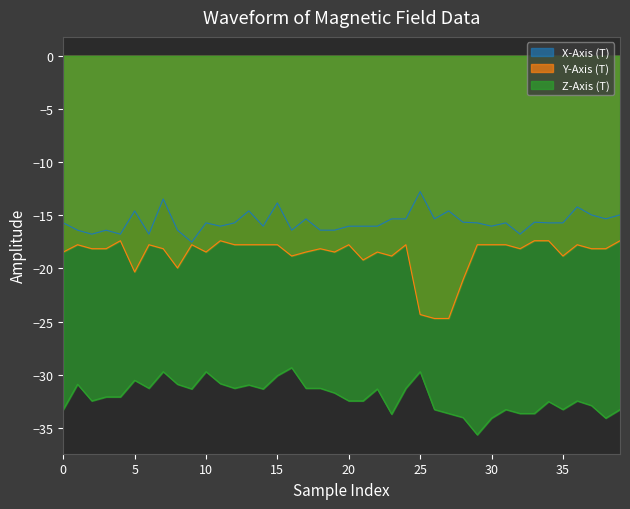

Rank the series by their maximum value, from lowest to highest.

Z-Axis (T), Y-Axis (T), X-Axis (T)